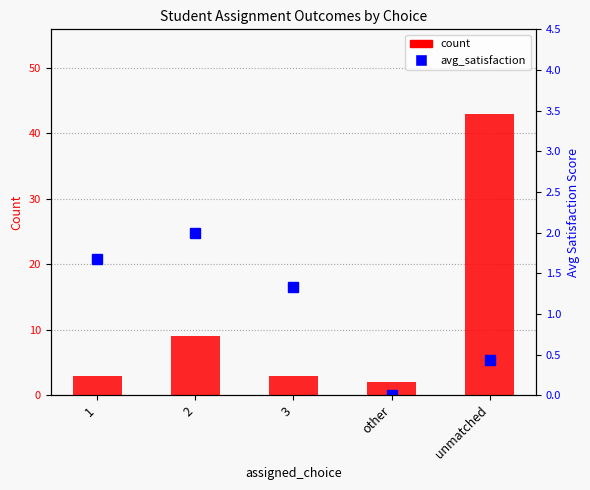

How many data points in avg_satisfaction are less than 1?

2